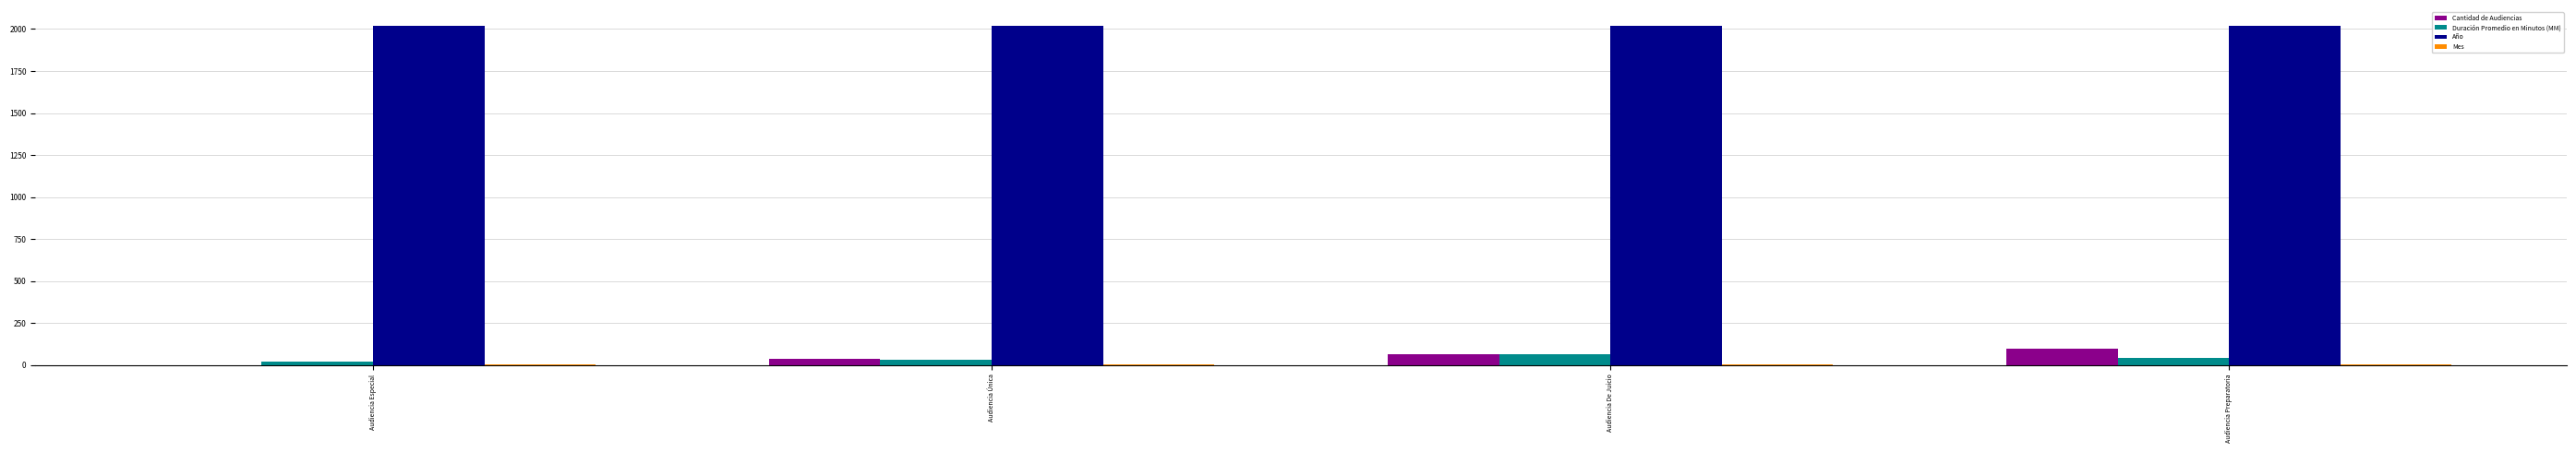

Which series has the largest total across all categories?

Año